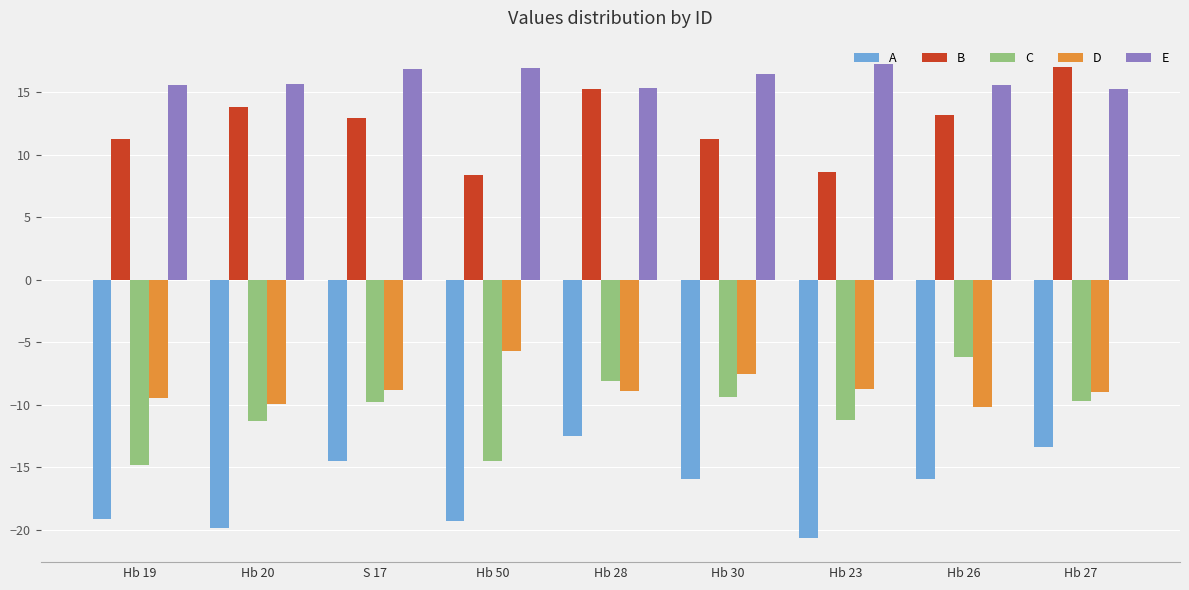

Which series has the largest total across all categories?

E